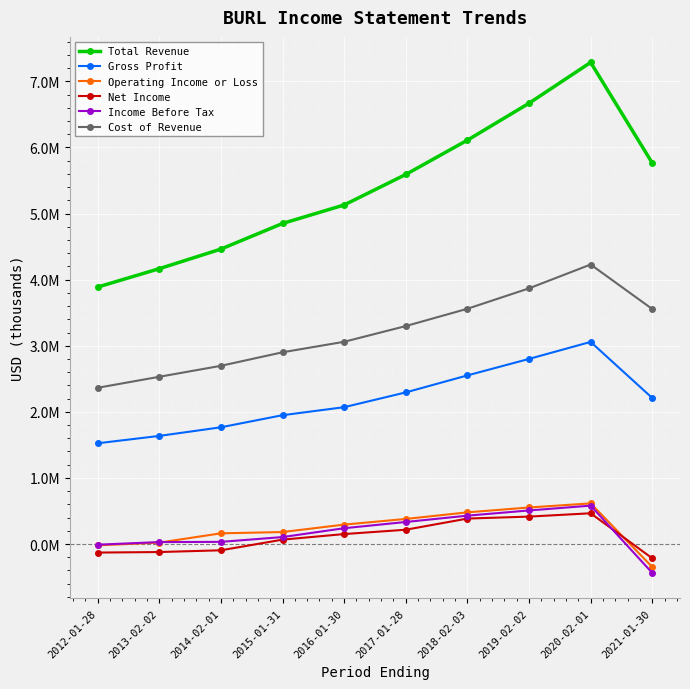

The Total Revenue series shows 7286400 at 2020-02-01. True or false?

True